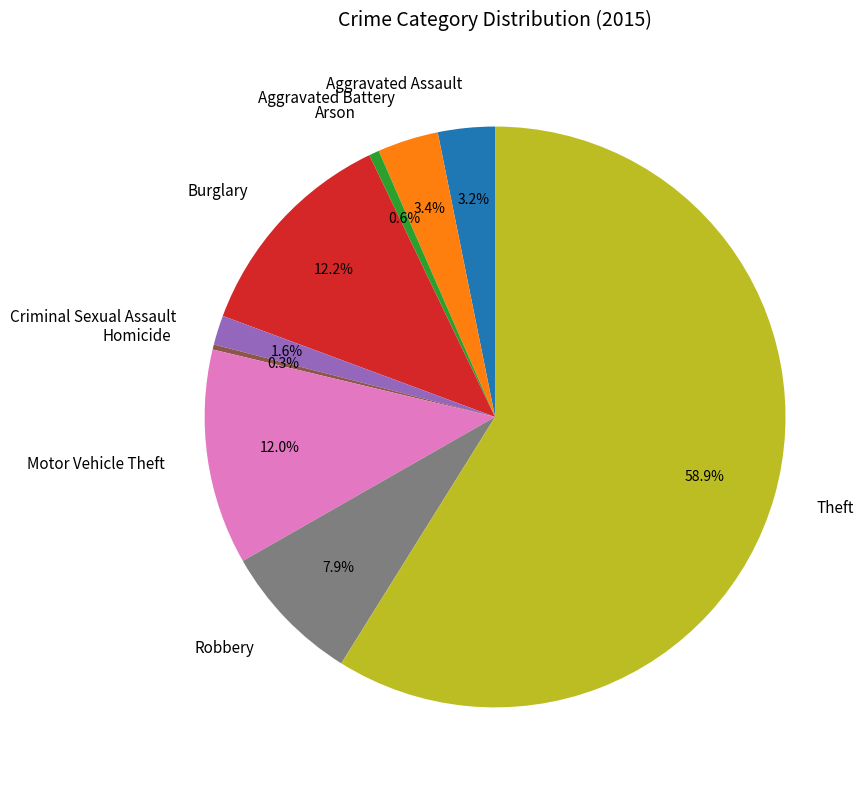

Which category accounts for the majority?

Theft